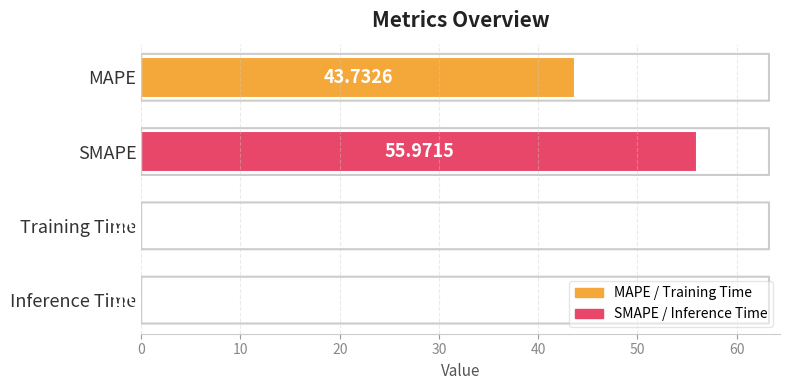

What is the sum of the values at MAPE and Inference Time?

43.8